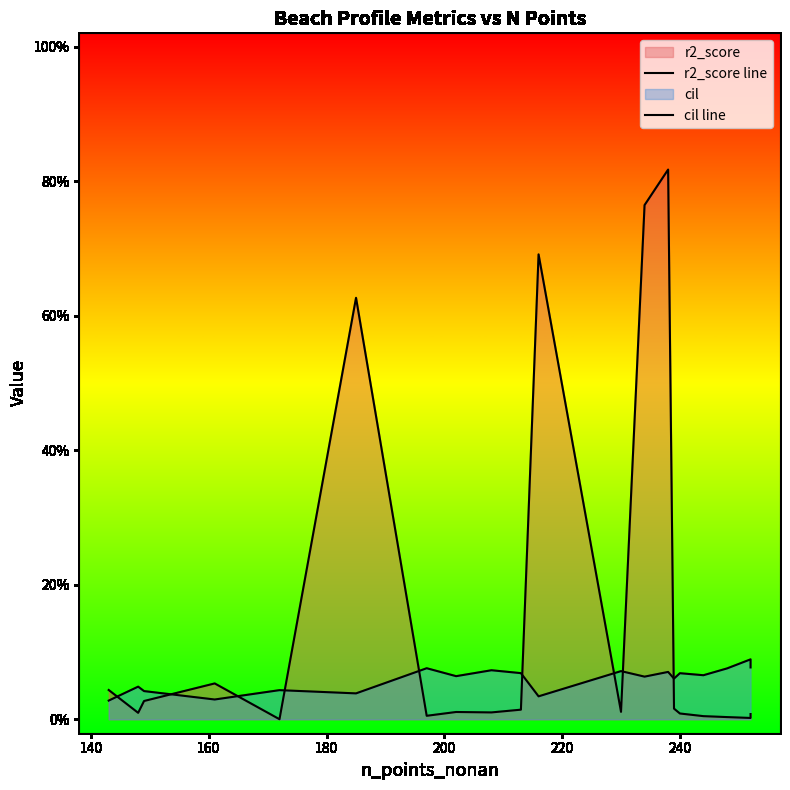

Rank the series by their average value, from lowest to highest.

cil line, r2_score line